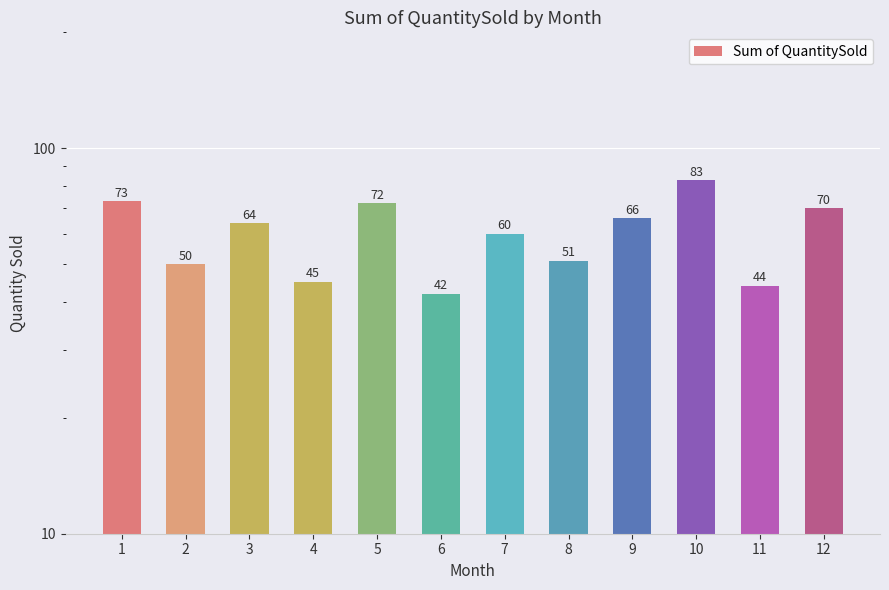

Which label corresponds to the largest value in the chart?

10